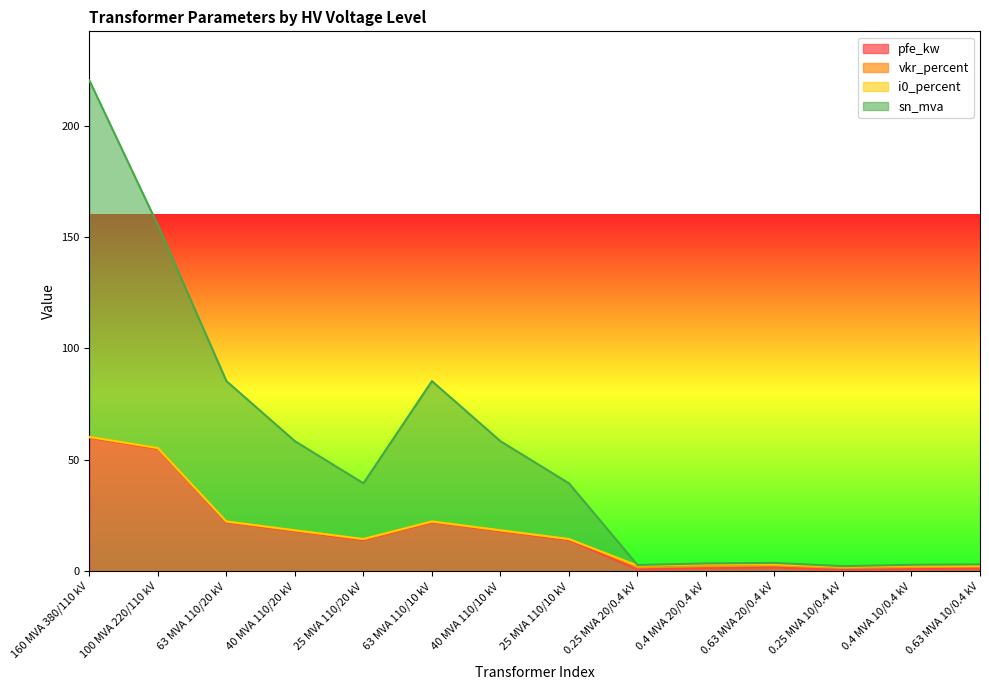

What is the label of the 2nd point from the right?

0.4 MVA 10/0.4 kV